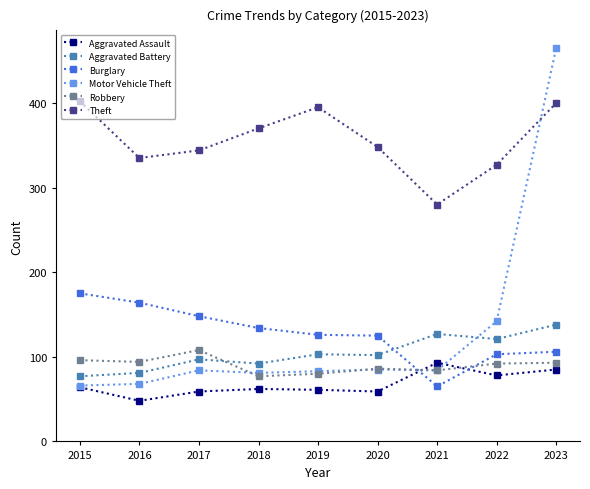

Which category has the highest value across all series?

2023